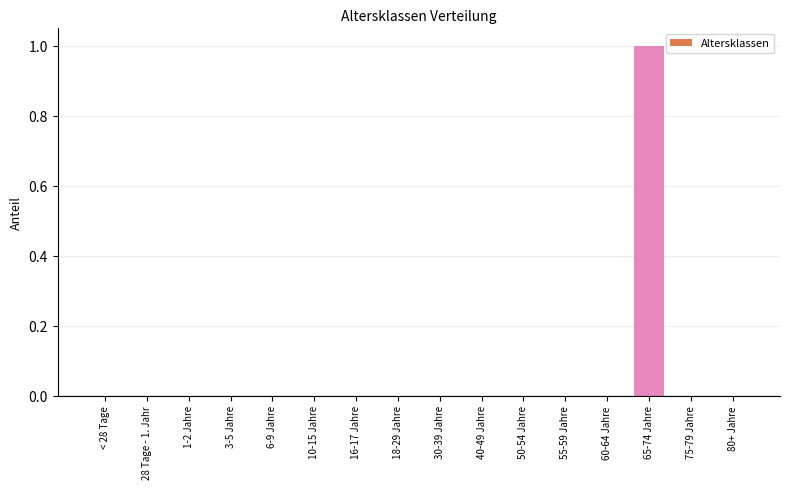

How many distinct data groups are displayed?

1